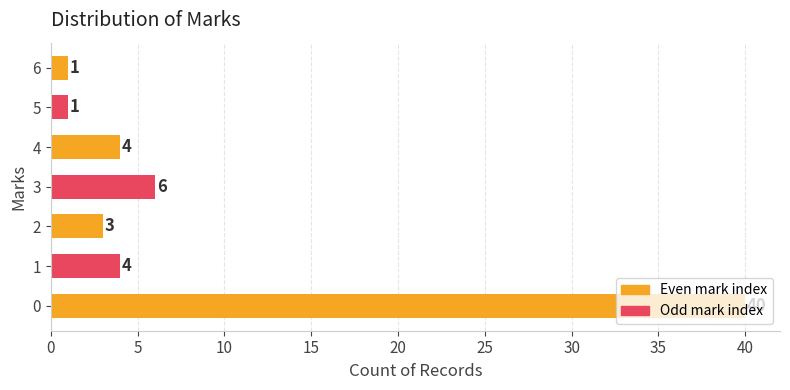

What is the average value?

8